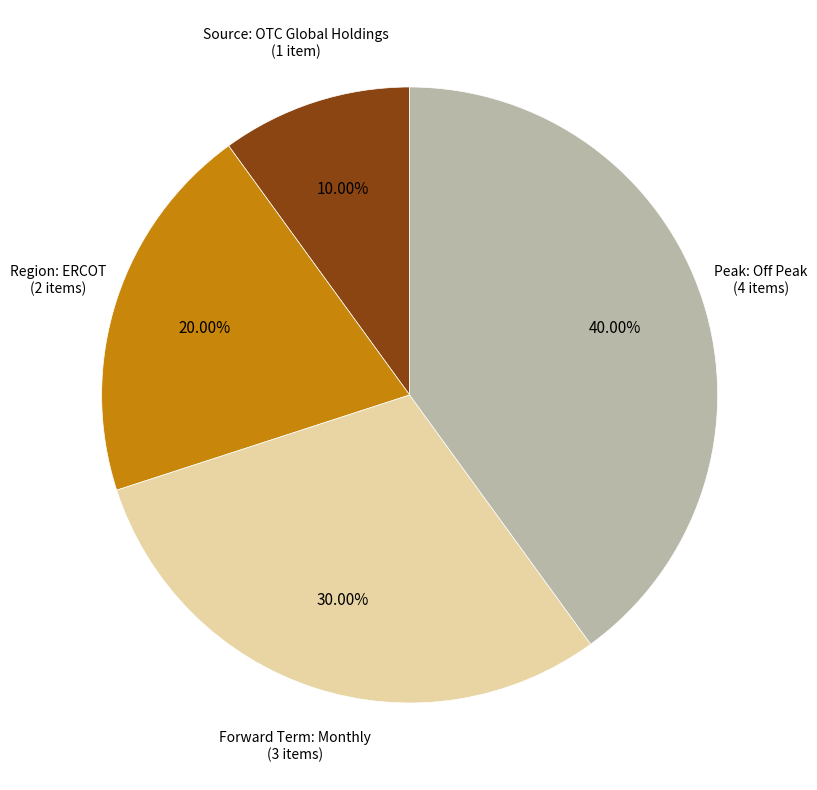

What is the largest slice in the pie chart?

Peak: Off Peak